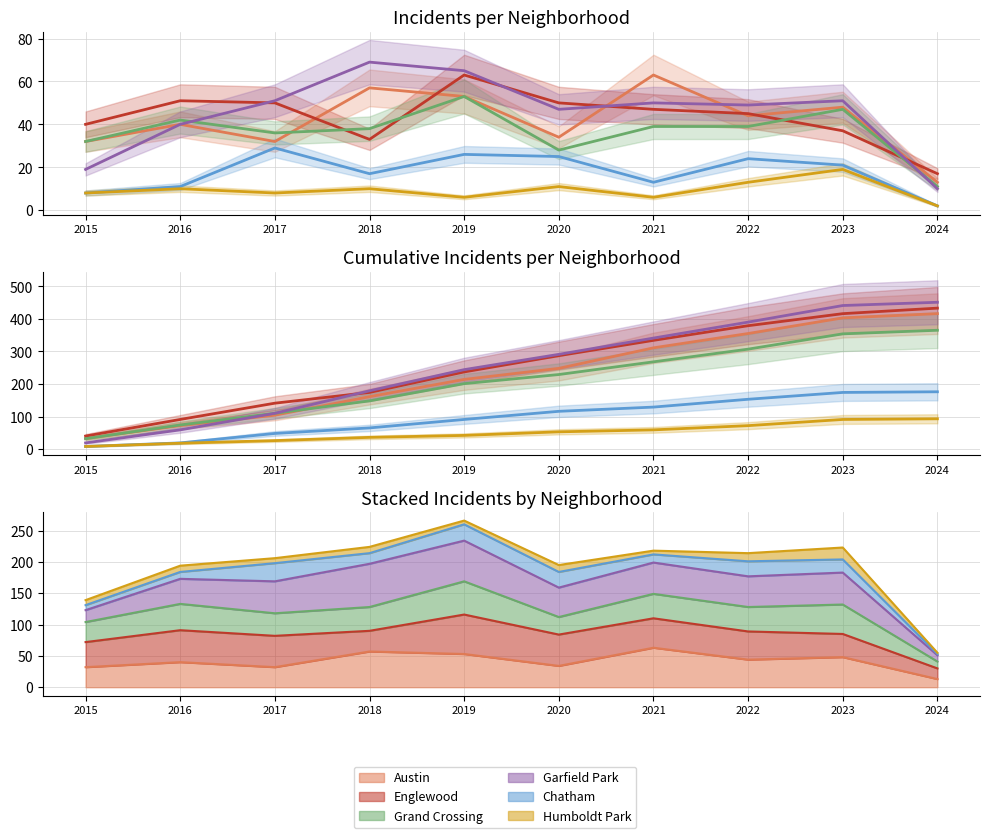

Where does the Humboldt Park series first go above 53?

2021